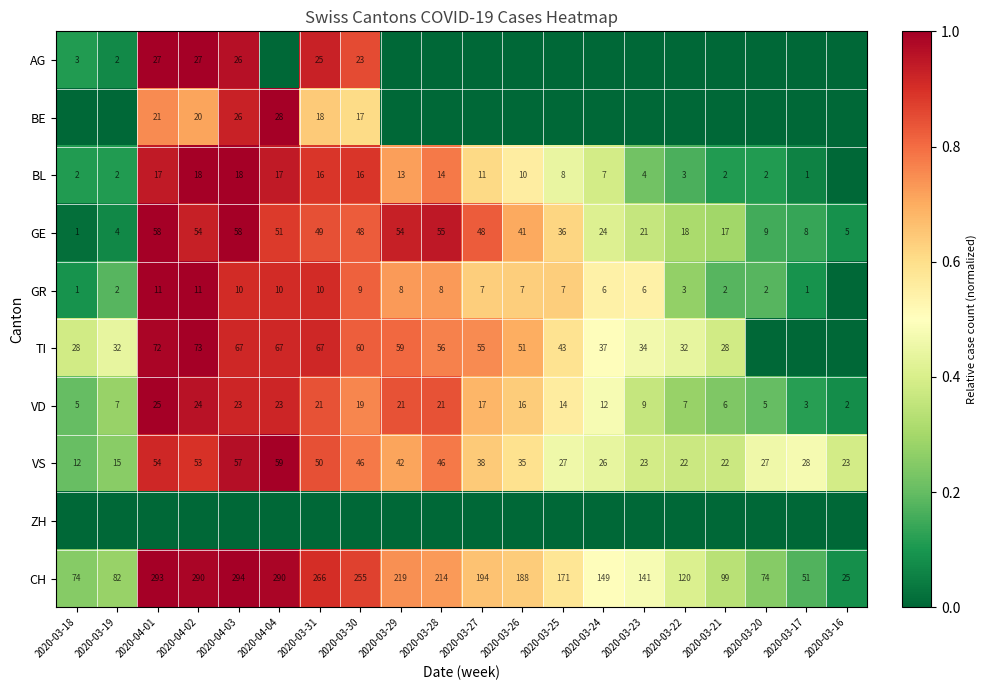

True or false: CH has a value of 98 at 2020-03-20.

False